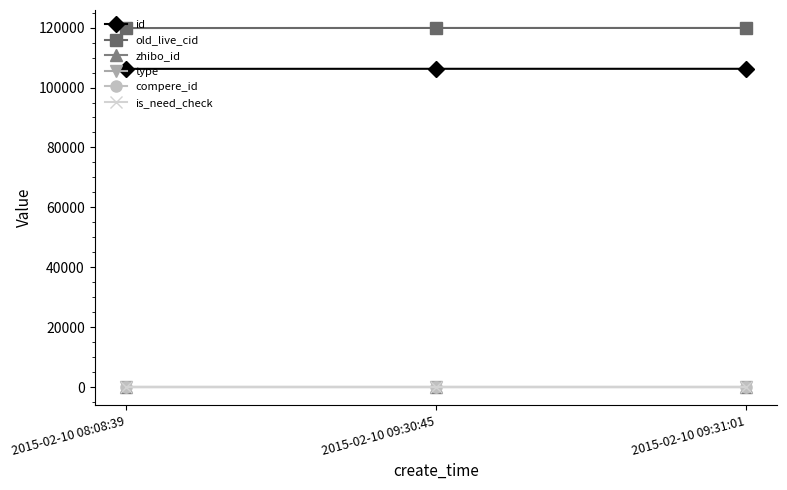

Rank the categories by is_need_check value from highest to lowest.

2015-02-10 08:08:39, 2015-02-10 09:30:45, 2015-02-10 09:31:01